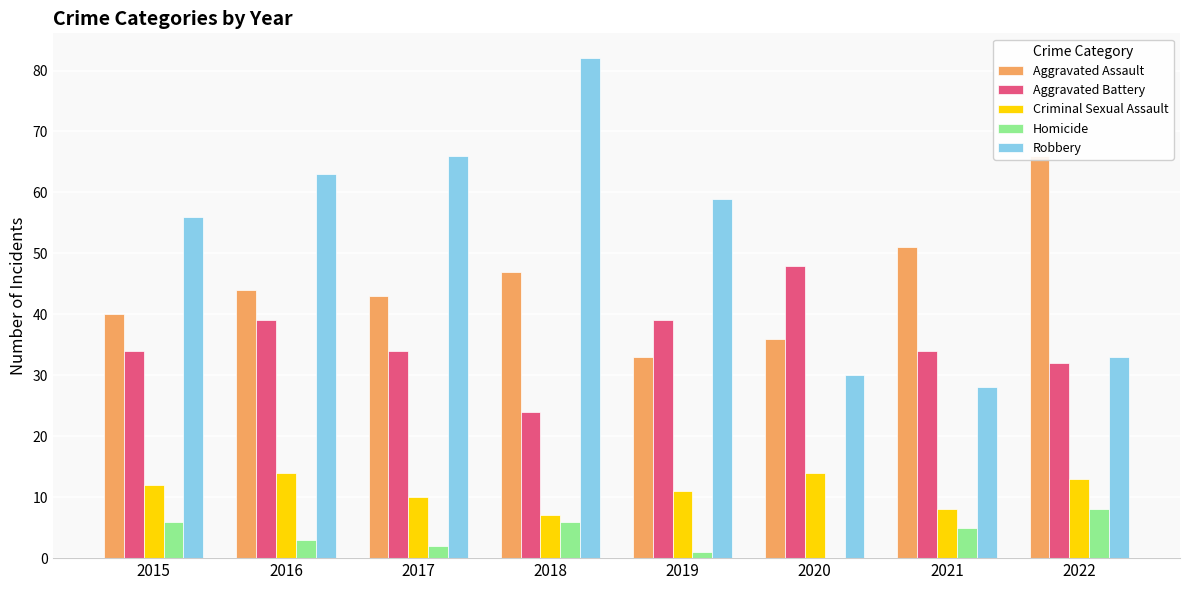

Reading left to right, list all the values displayed in this chart.

Aggravated Assault: 2015=40	2016=44	2017=43	2018=47	2019=33	2020=36	2021=51	2022=66
Aggravated Battery: 2015=34	2016=39	2017=34	2018=24	2019=39	2020=48	2021=34	2022=32
Criminal Sexual Assault: 2015=12	2016=14	2017=10	2018=7	2019=11	2020=14	2021=8	2022=13
Homicide: 2015=6	2016=3	2017=2	2018=6	2019=1	2020=0	2021=5	2022=8
Robbery: 2015=56	2016=63	2017=66	2018=82	2019=59	2020=30	2021=28	2022=33